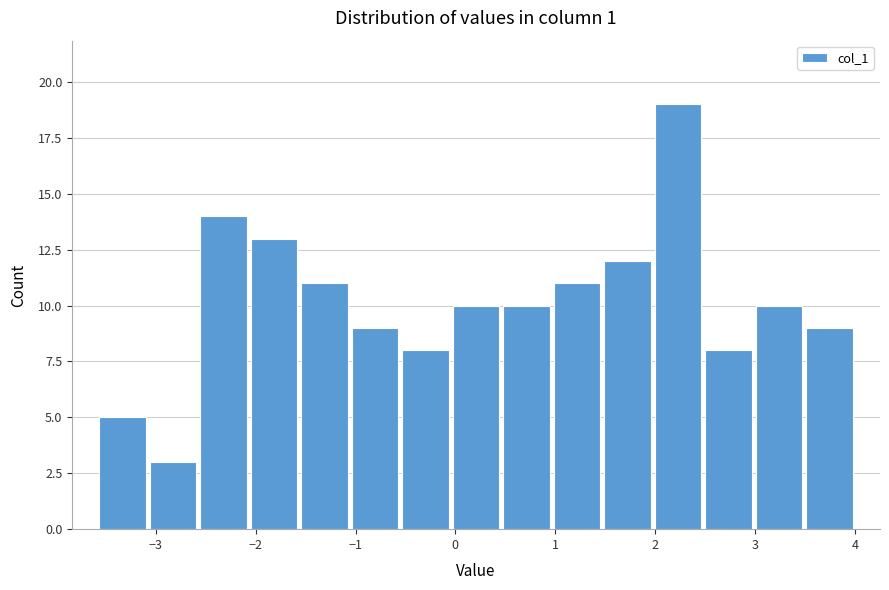

What is the height of the bar covering -0.6 to 0.0 on the x-axis? Neither the bar edges nor the heights are printed on the chart, so give them approximately, as read against the axes.

8